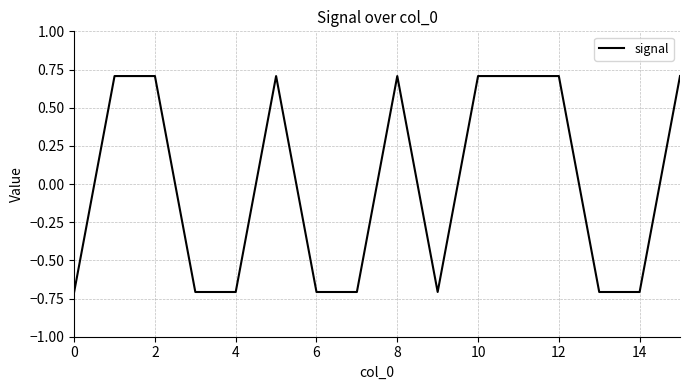

What is the greatest value displayed?

0.7